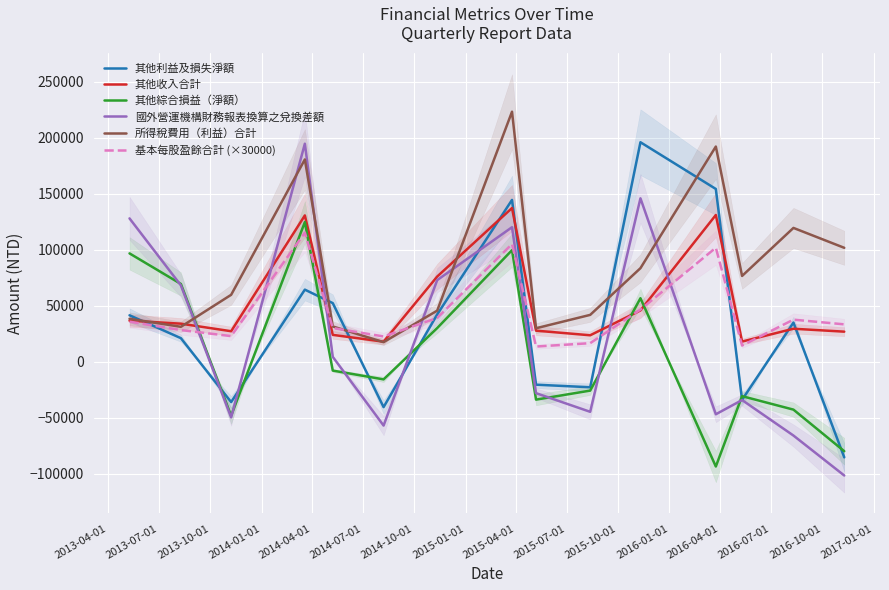

What is the highest value of the 所得稅費用（利益）合計 series?

223111